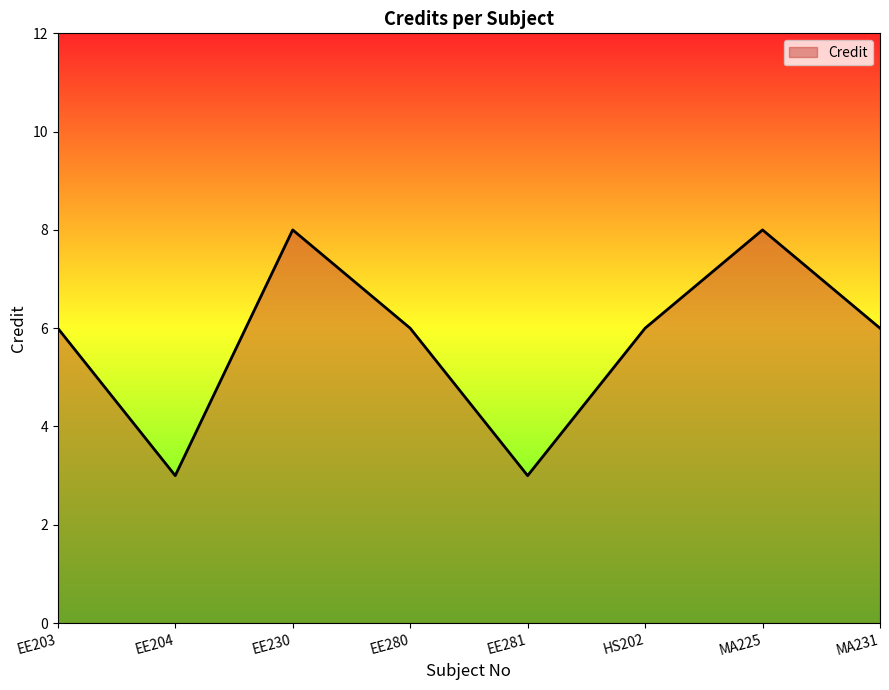

What value does the data have at EE281?

3